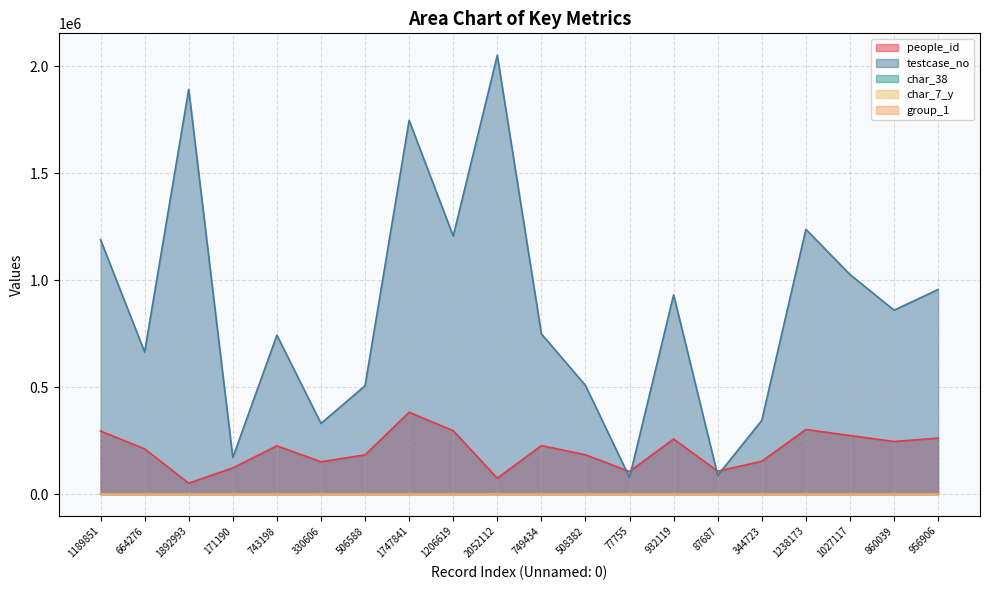

How many lines are shown in the chart?

5